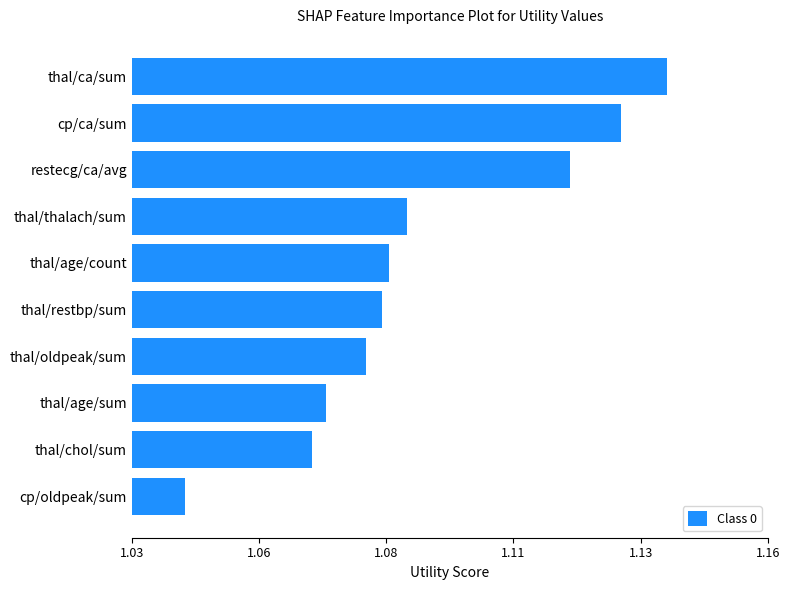

Are the bars horizontal?

Yes